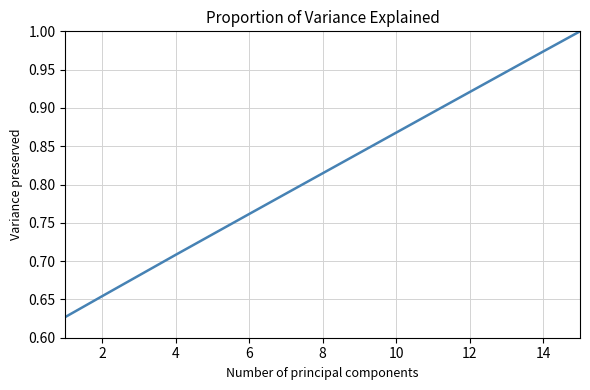

Is this an area chart (filled region under the line)?

No